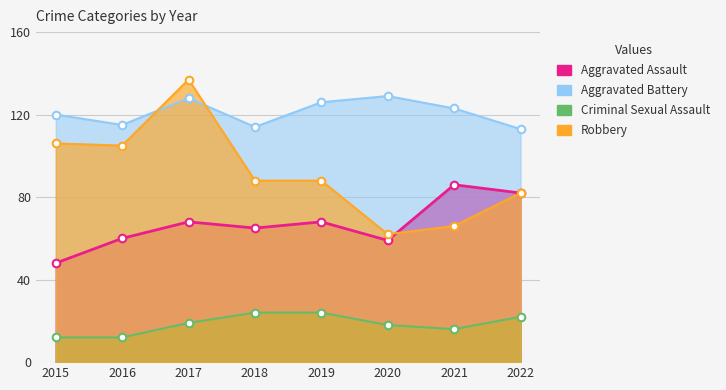

At how many categories does at least one series exceed 33?

8